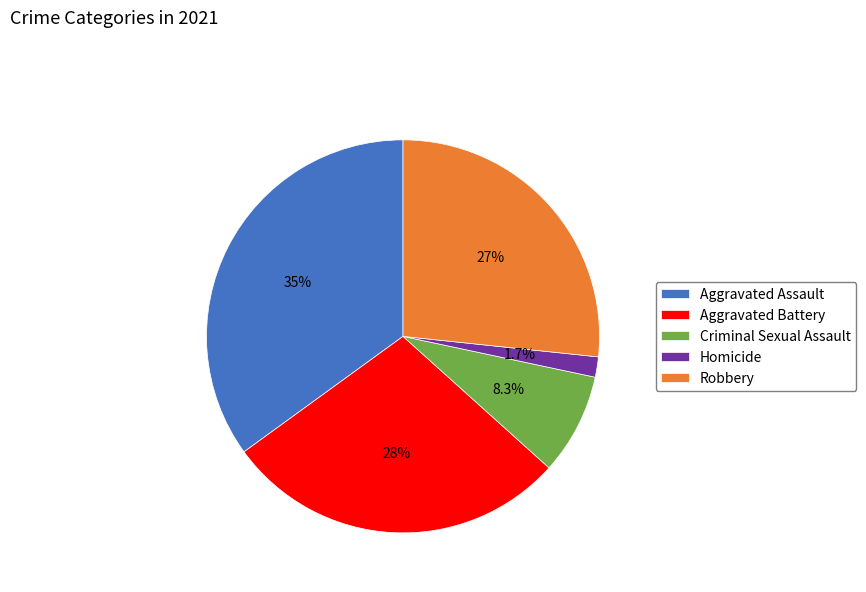

To the nearest percent, what portion does Homicide represent?

2%